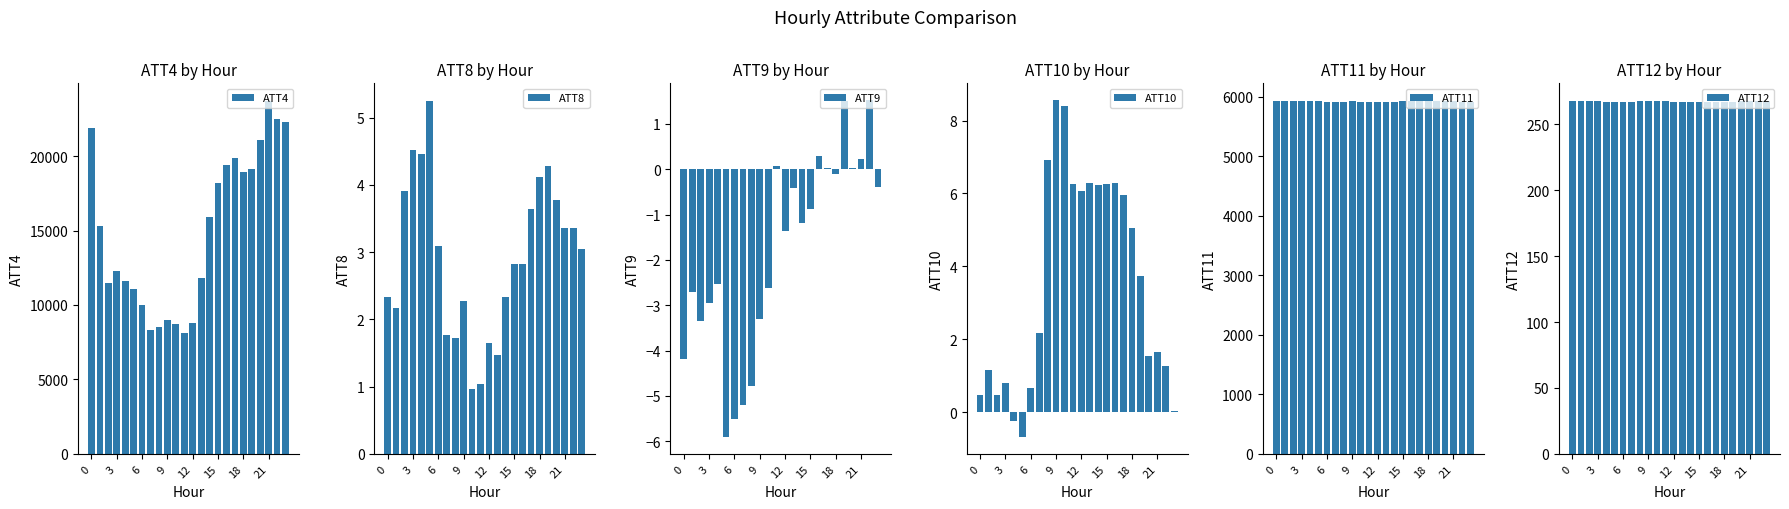

Is it true that ATT11 equals 2551.5 at 9?

False